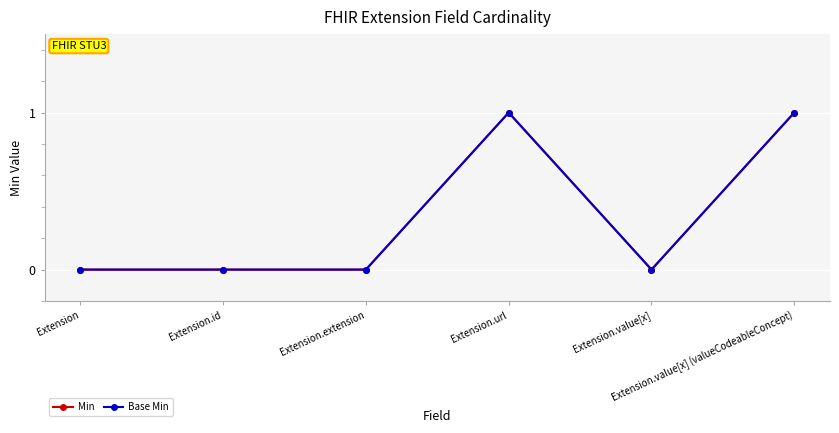

True or false: Min has a value of 0 at Extension.id.

True